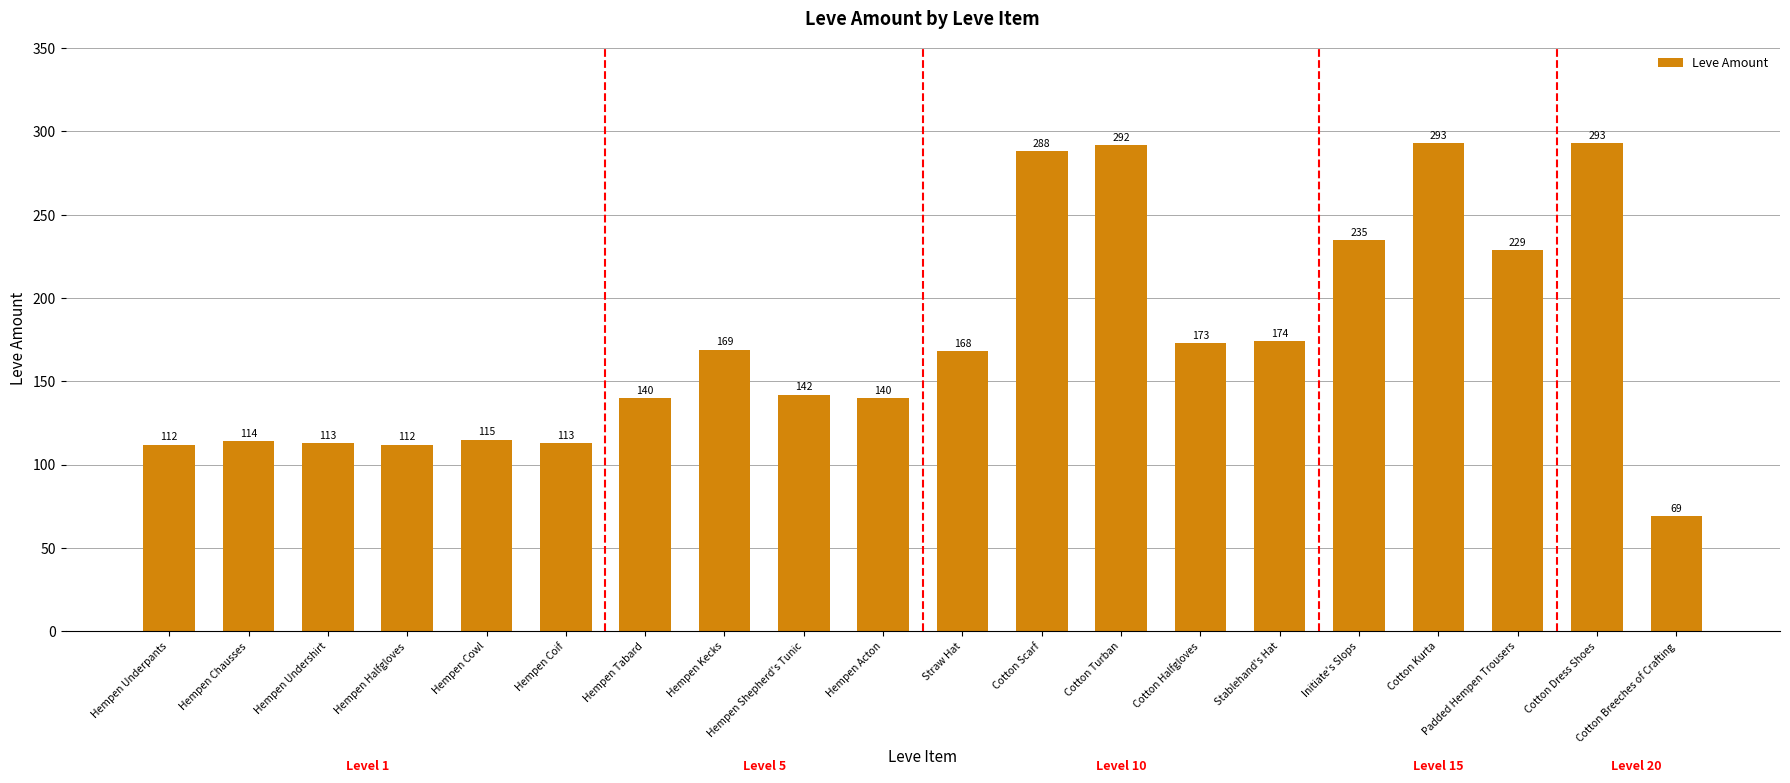

What is the value of the 15th bar from the left?

174